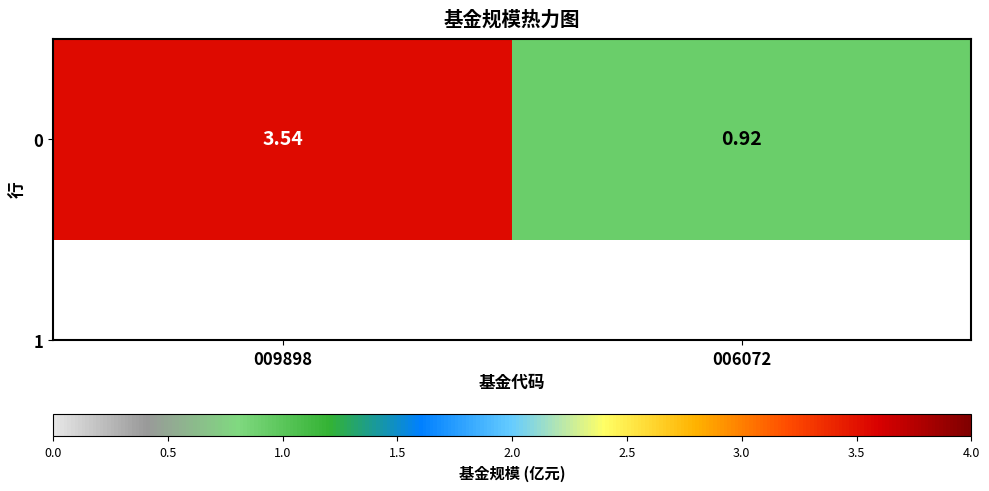

What is the minimum value shown in the chart?

0.9